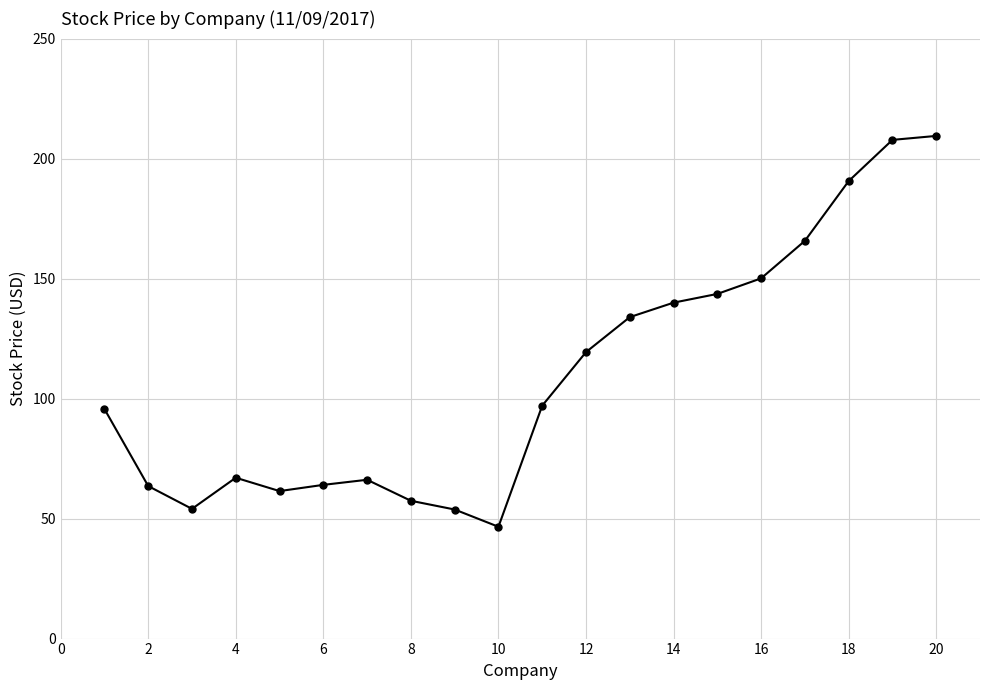

What is the minimum value shown in the chart?

46.6